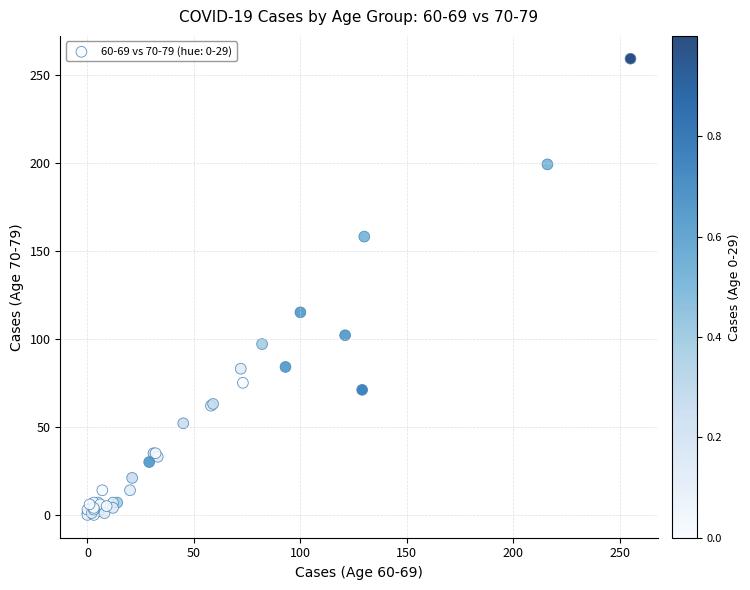

What Y value in the scatter plot is closest to 129?

115